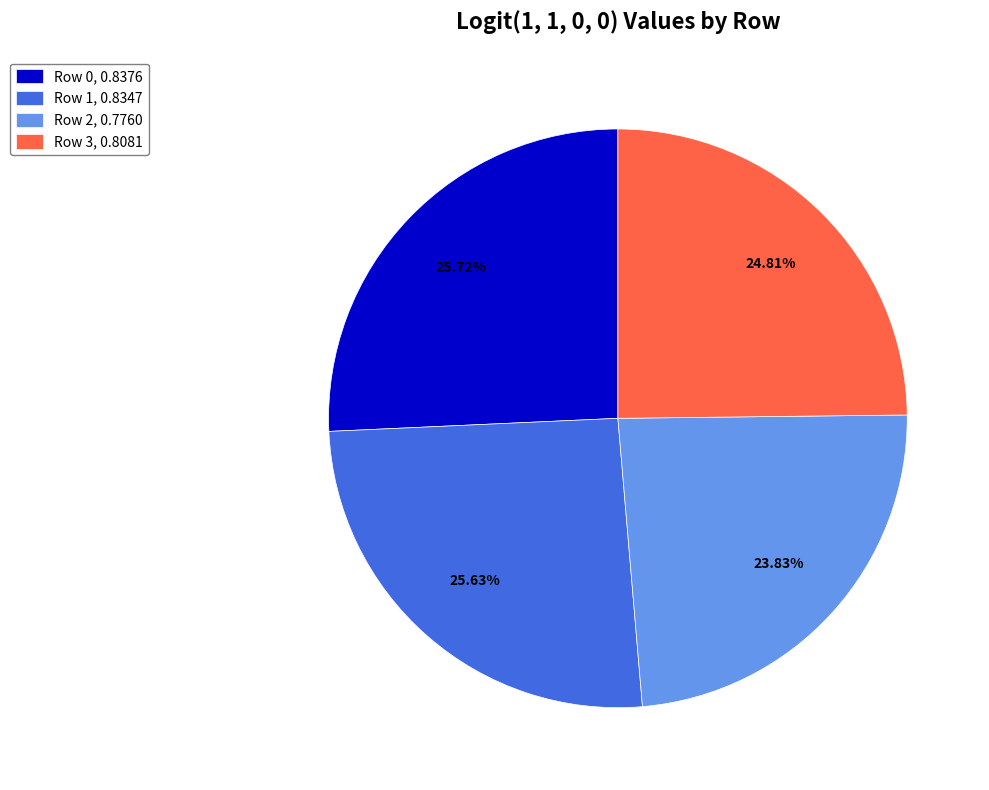

To the nearest percent, what is the combined percentage of Row 3 and Row 0?

51%